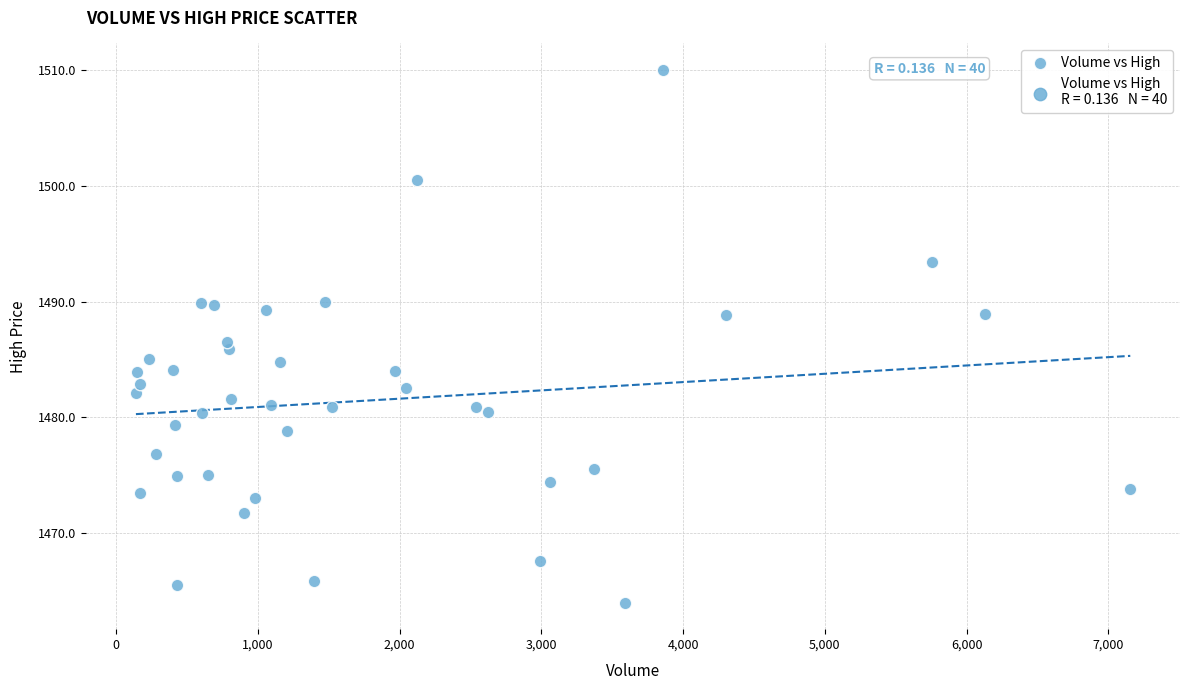

What is the range of Y values (max minus min)?

46.0